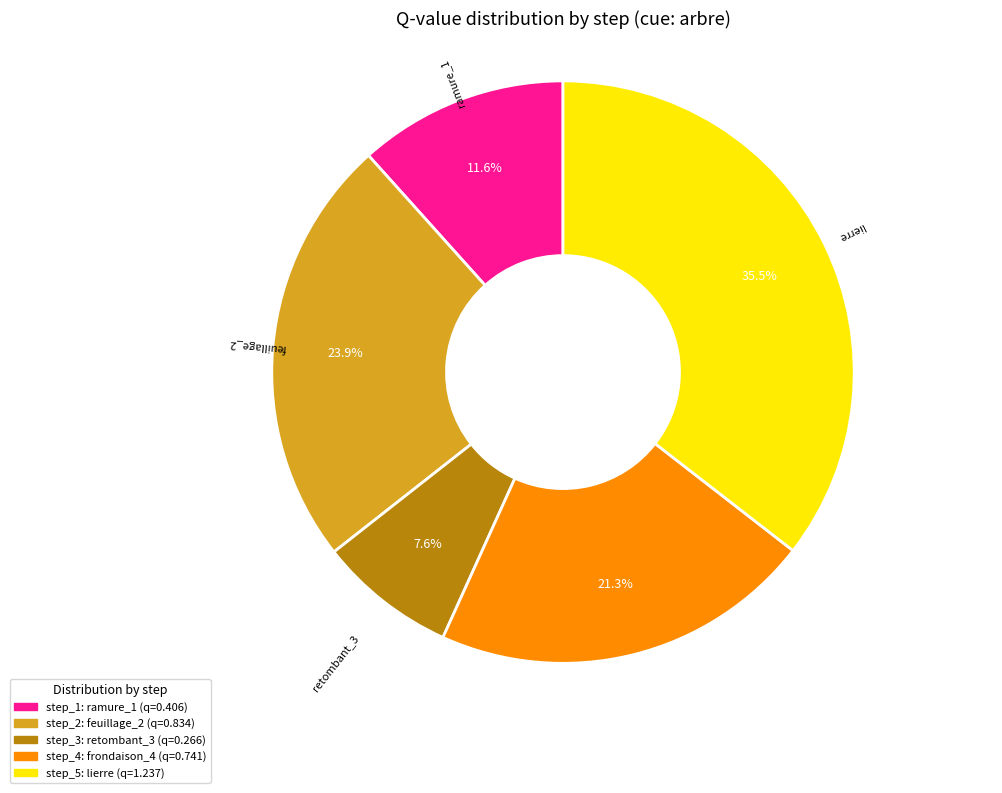

Is there a majority slice in this chart?

No